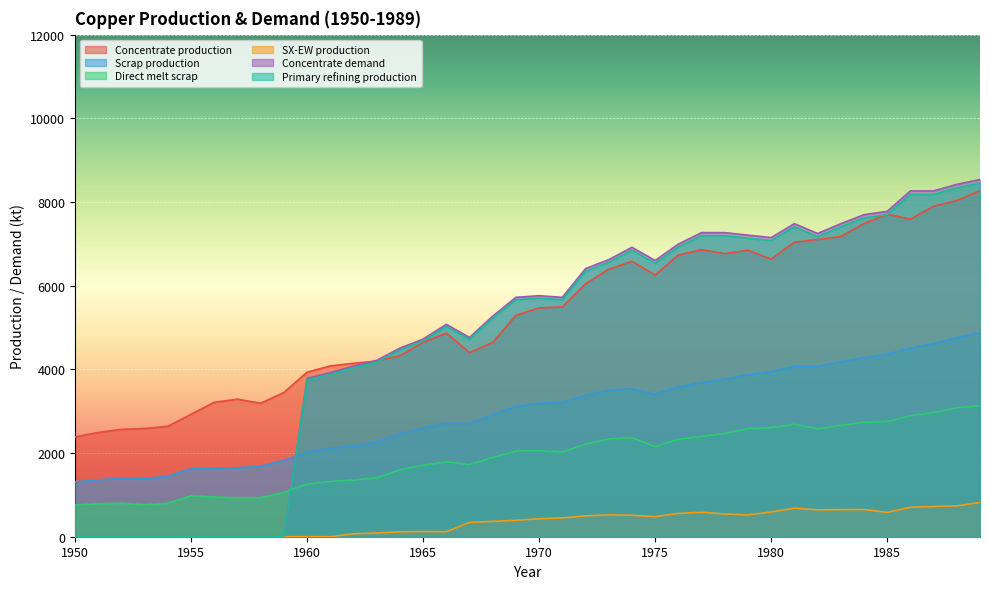

Is it true that SX-EW production equals -422.0 at 1950?

False